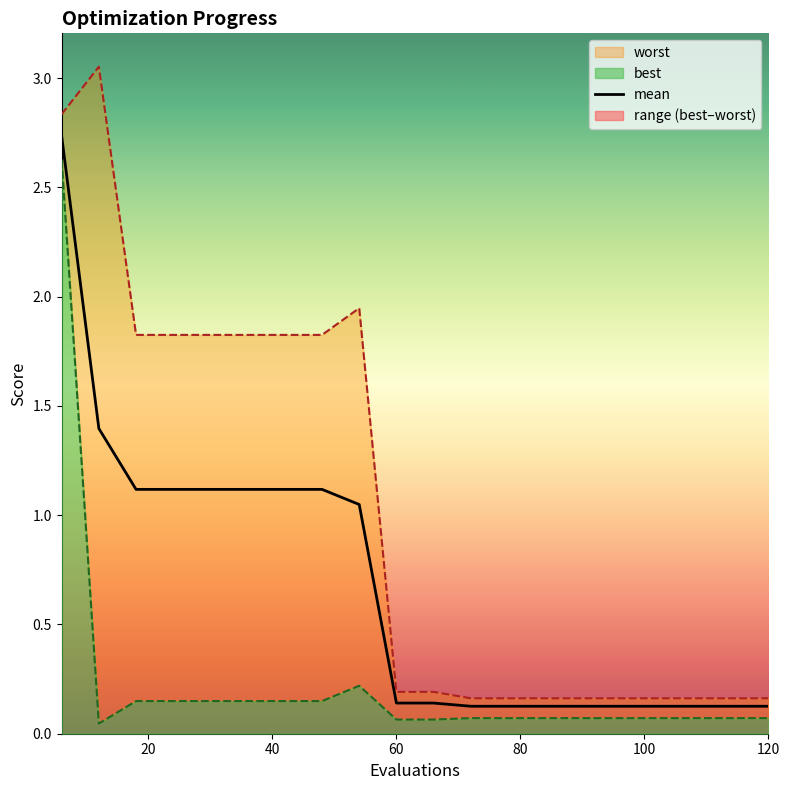

The value of mean at 120 is 0.0. True or false?

False